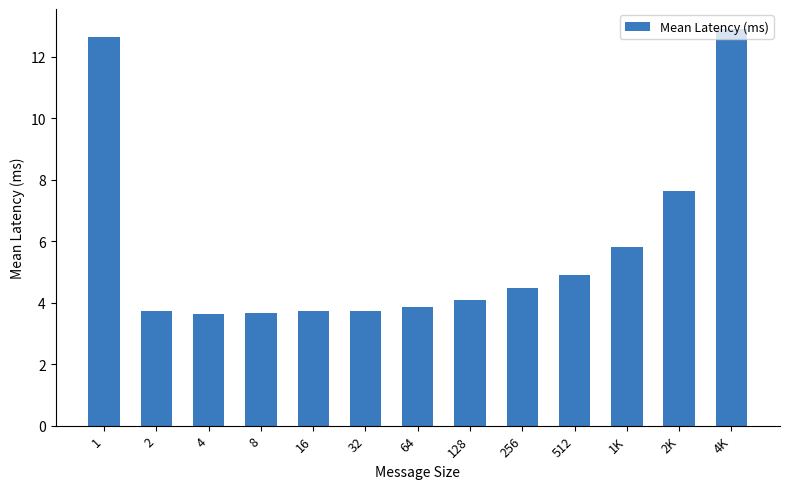

Where is the data nearest to the value 8?

2K